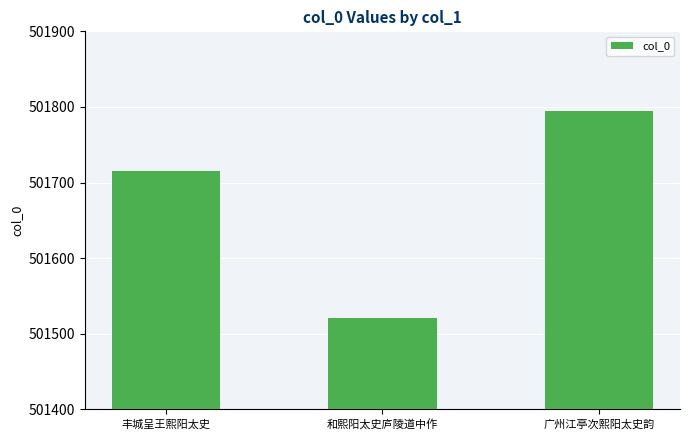

How many values are between 501521 and 501795?

3